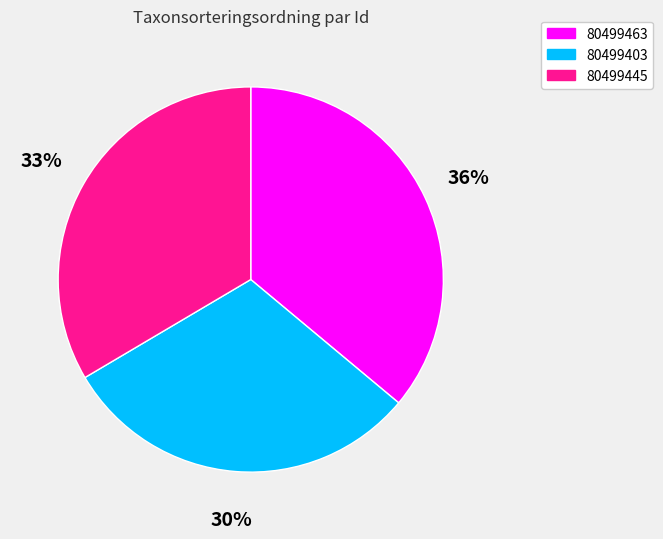

Do 80499463 and 80499403 together represent more than half of the pie?

Yes